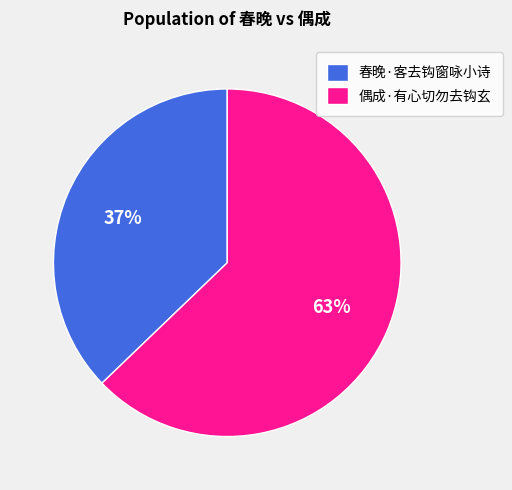

Which slice represents more than half of the pie?

偶成·有心切勿去钩玄